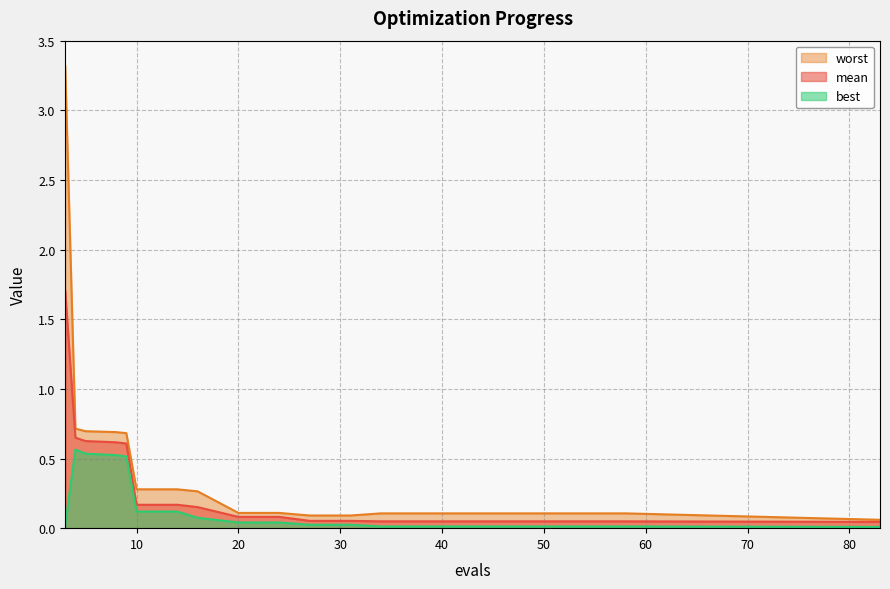

In best, how many points are higher than both neighbors (excluding endpoints)?

1